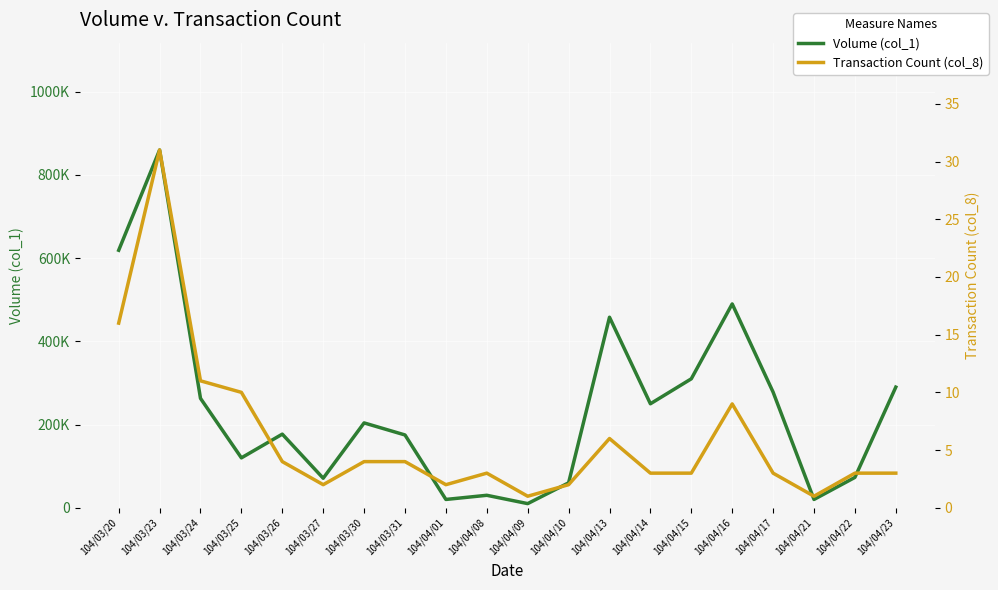

Which series has the widest spread of values?

Volume (col_1)